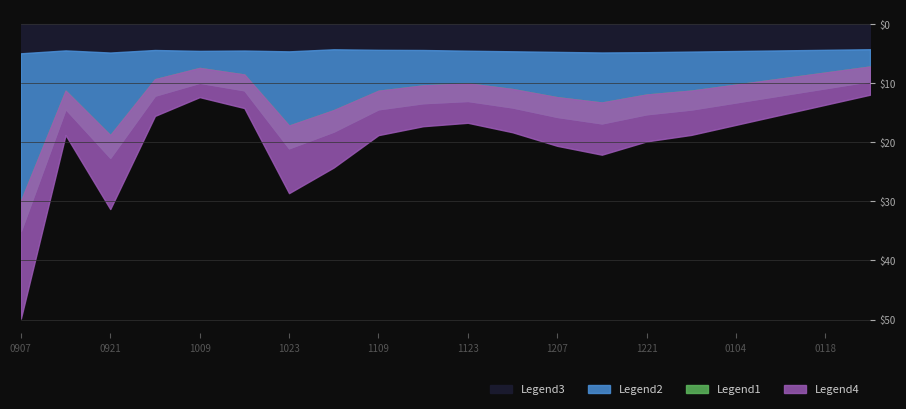

Where is the first local minimum for close?

20200914